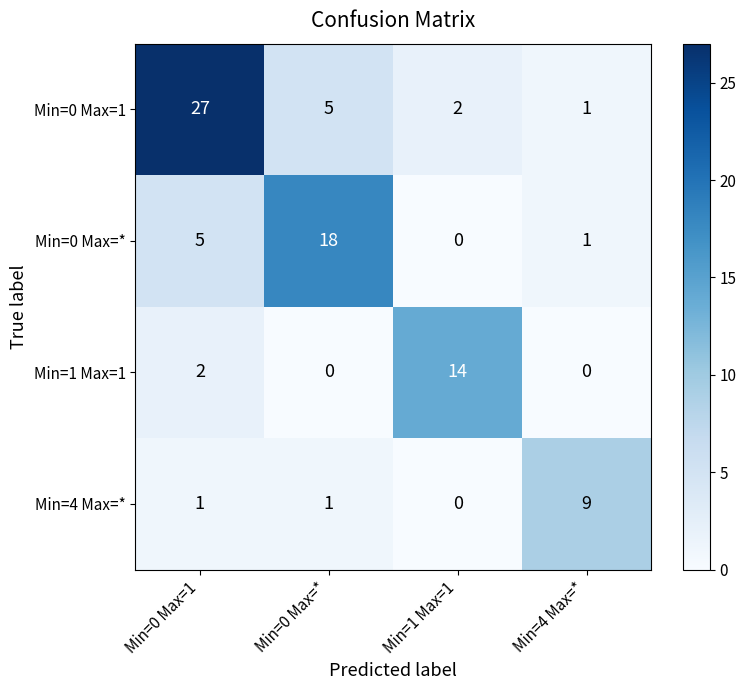

Which series has the largest total across all categories?

Min=0 Max=1